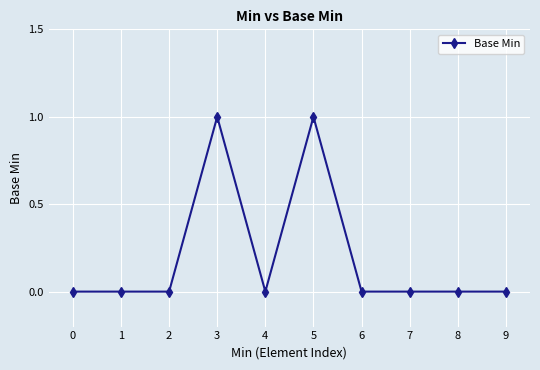

How many categories are shown in the chart?

10